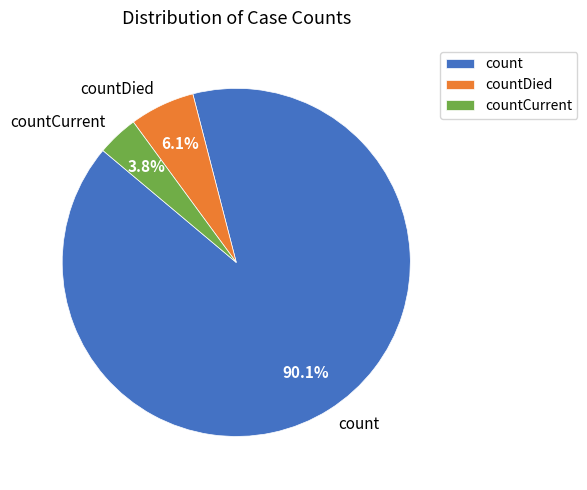

To the nearest percent, what percentage of the pie is count?

90%